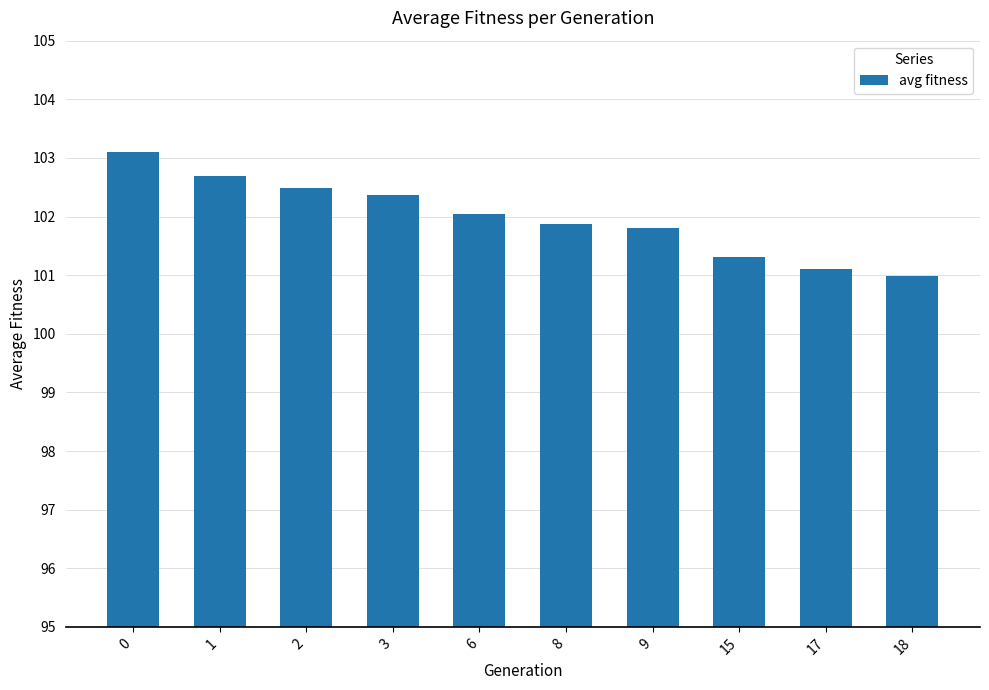

Reading right to left, what are all the values shown in this chart?

18=101.0	17=101.1	15=101.3	9=101.8	8=101.9	6=102.1	3=102.4	2=102.5	1=102.7	0=103.1